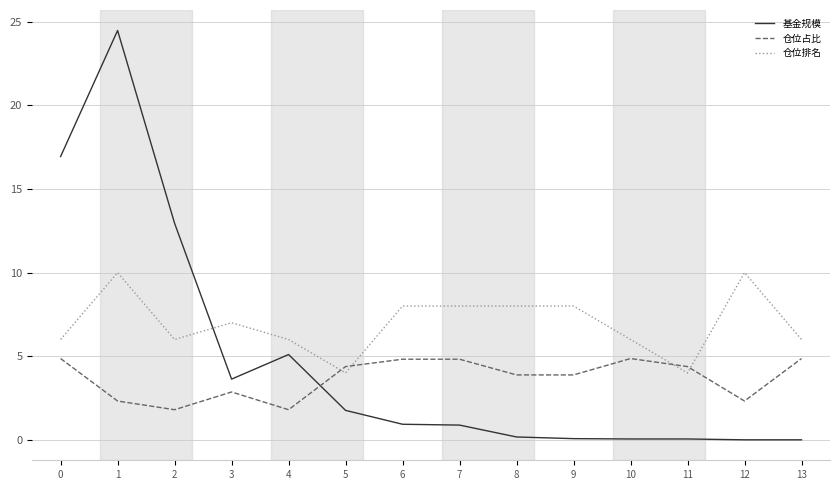

Does the chart display data point markers on the line(s)?

No